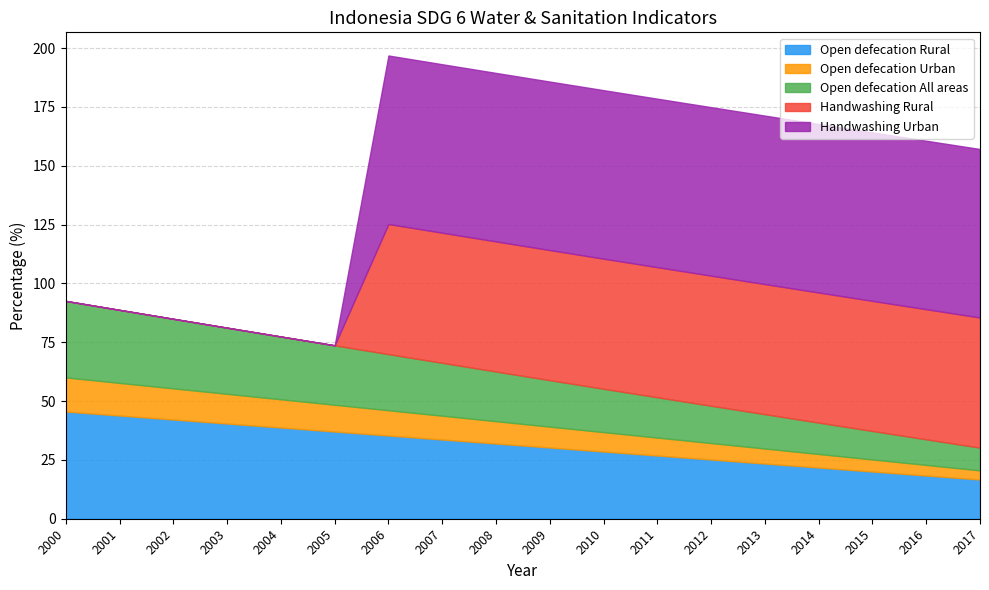

What is the sum of the Handwashing Urban values at 2012 and 2007?

143.2